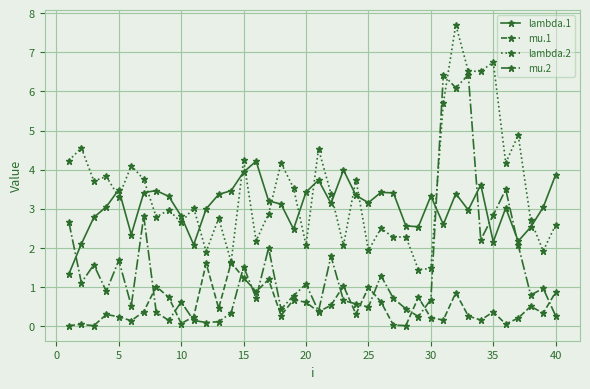

True or false: lambda.1 and mu.1 intersect in this chart.

False